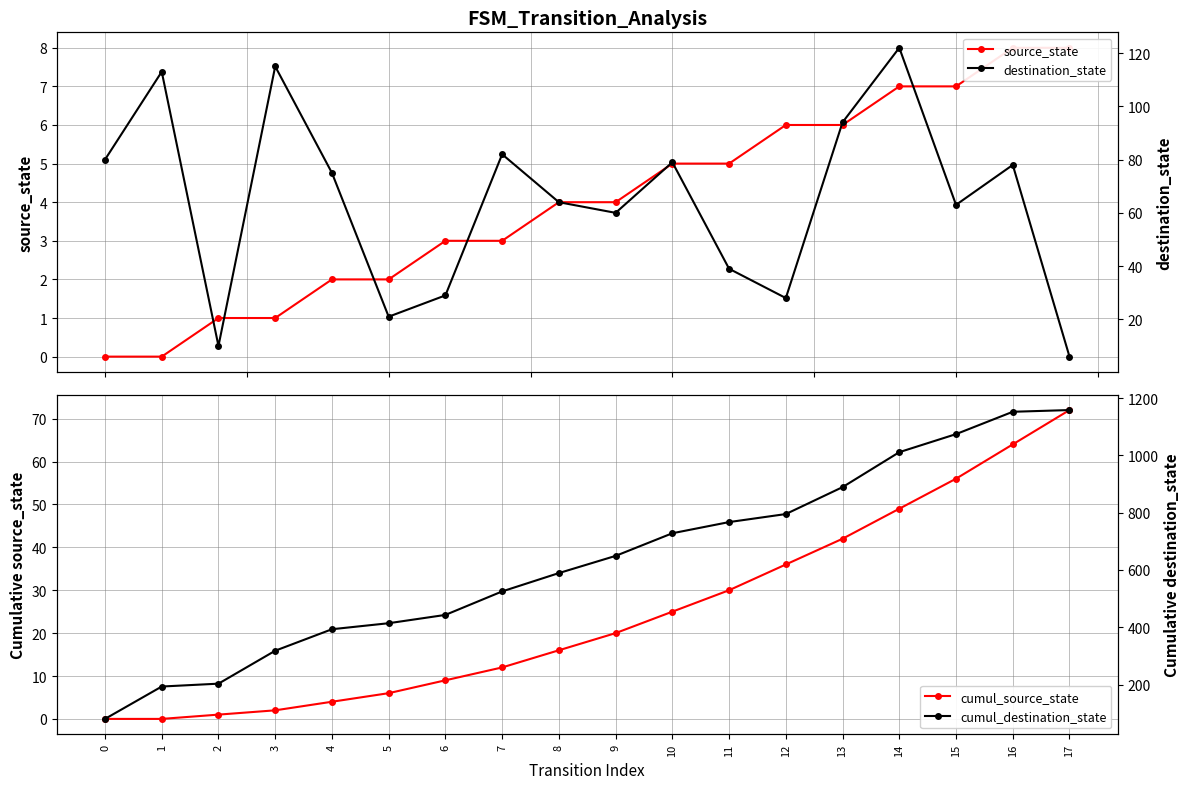

How many series are shown in this chart?

4